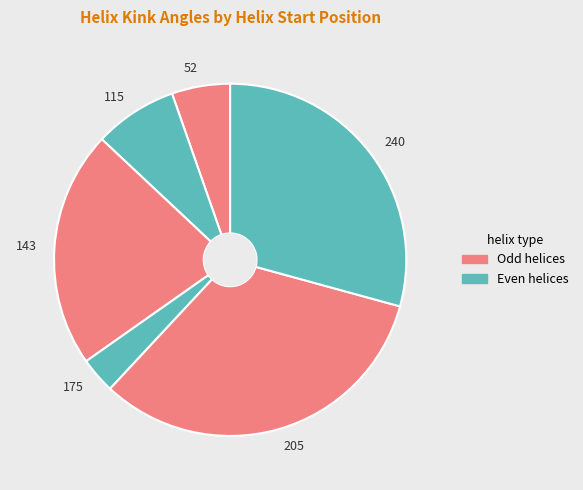

How many slices are in this pie chart?

6